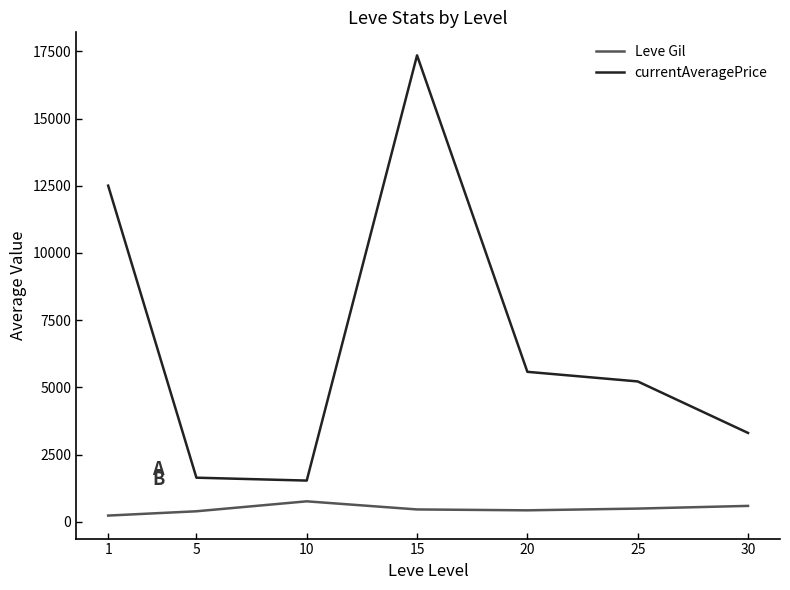

Which series has the widest spread of values?

currentAveragePrice